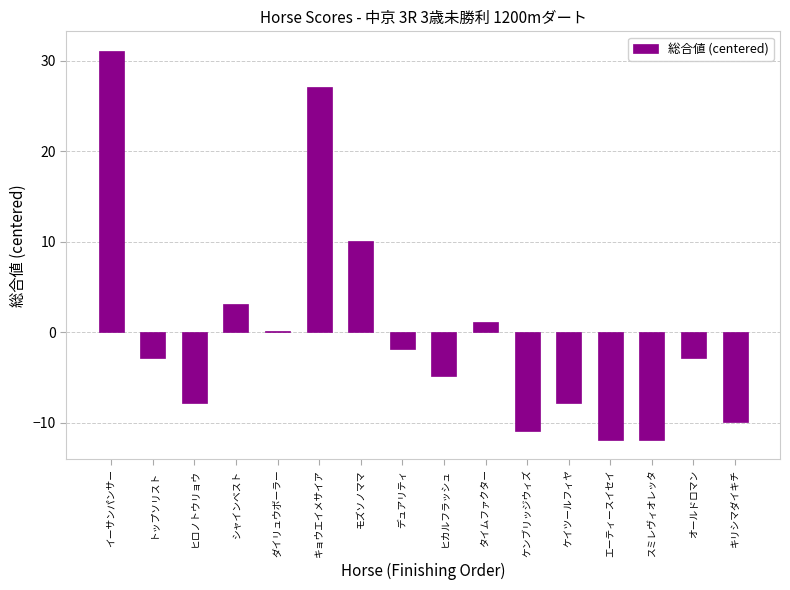

Is it true that the value at ケンブリッジウィズ is -10.9?

True